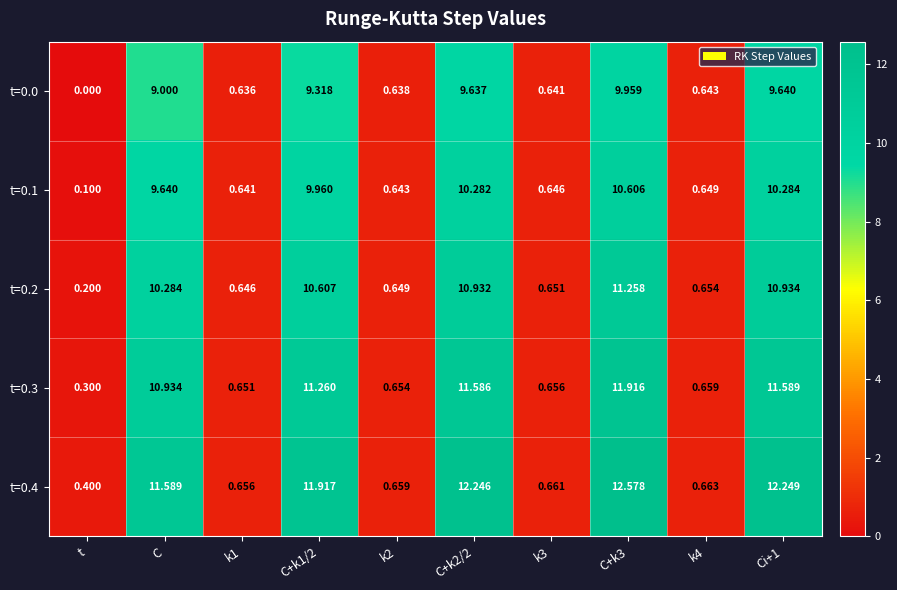

Is the value of t=0.2 at k1 greater than the value of t=0.0 at k4?

Yes